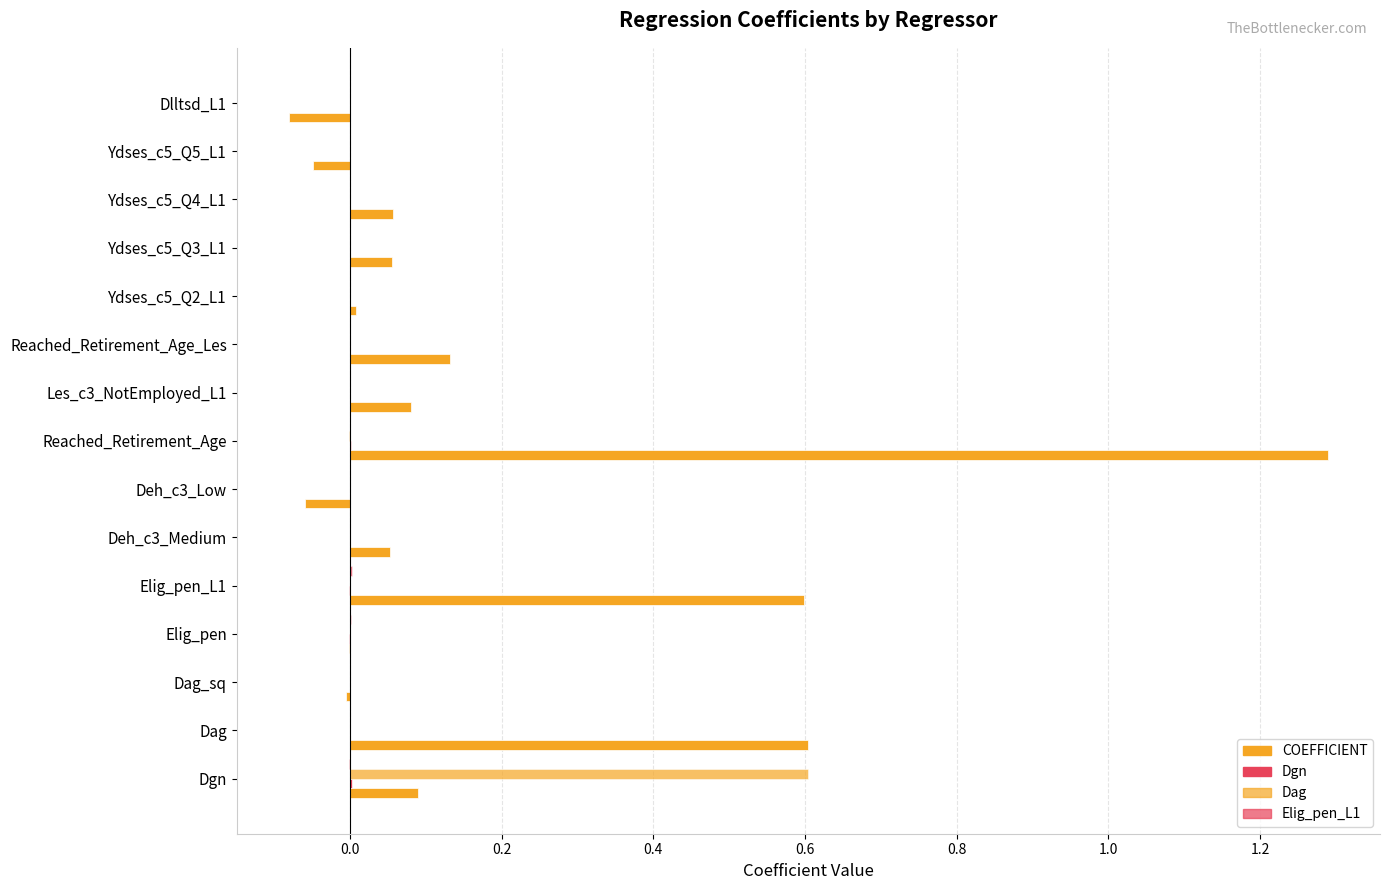

How many distinct data groups are displayed?

4